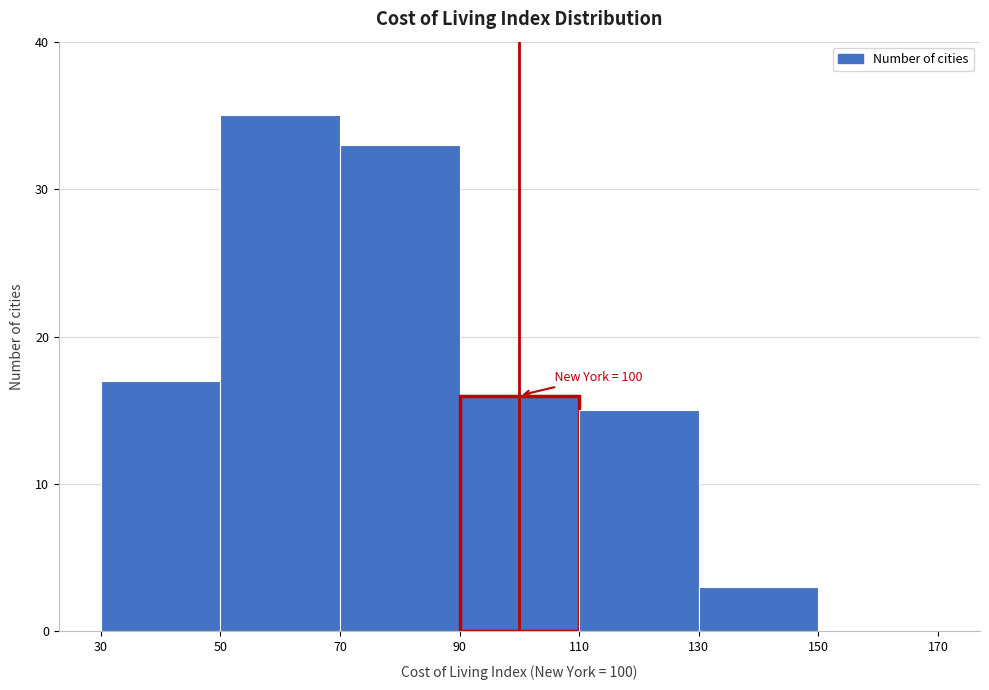

Over which range of the x-axis is the bar tallest?

50 to 70